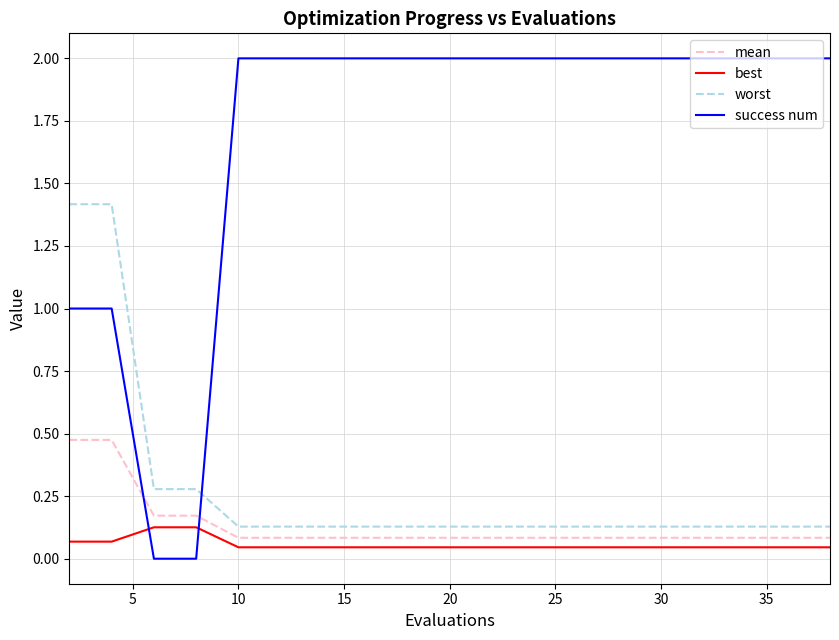

What is the difference between the maximum and minimum values in the mean series?

0.4